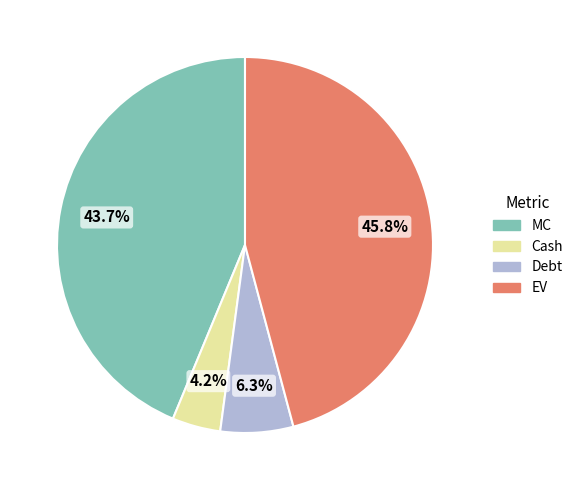

How many slices are in this pie chart?

4